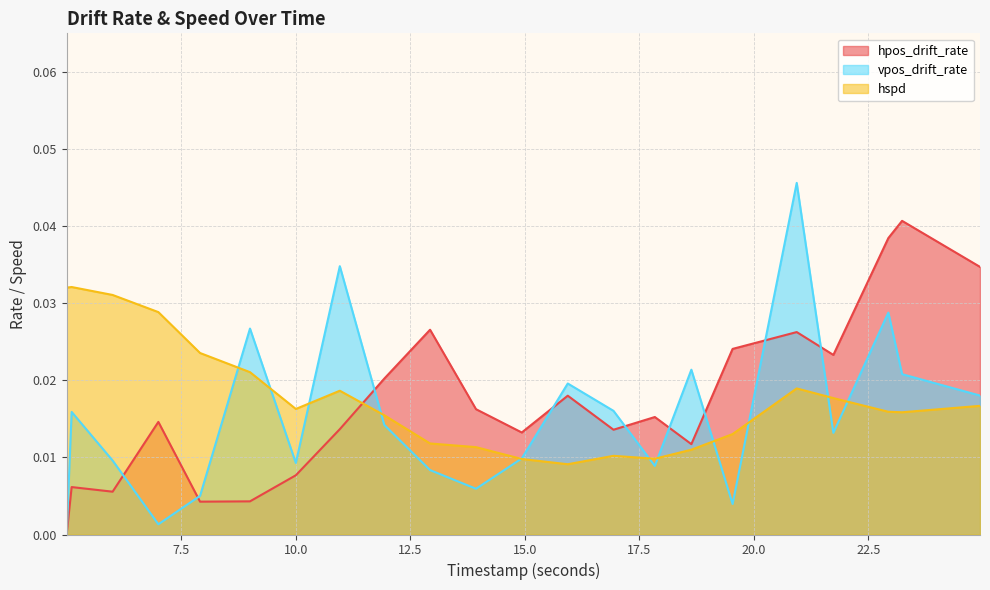

In hpos_drift_rate, how many points are lower than both neighbors (excluding endpoints)?

6